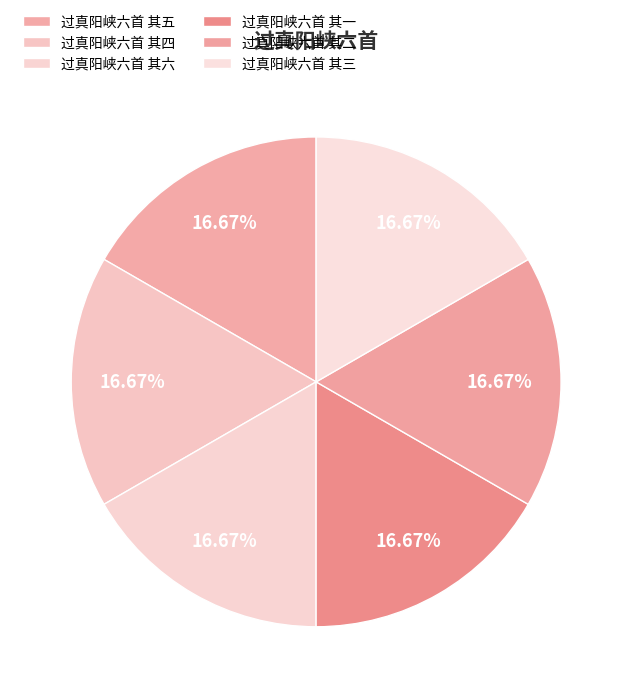

To the nearest percent, what is the average slice percentage?

17%